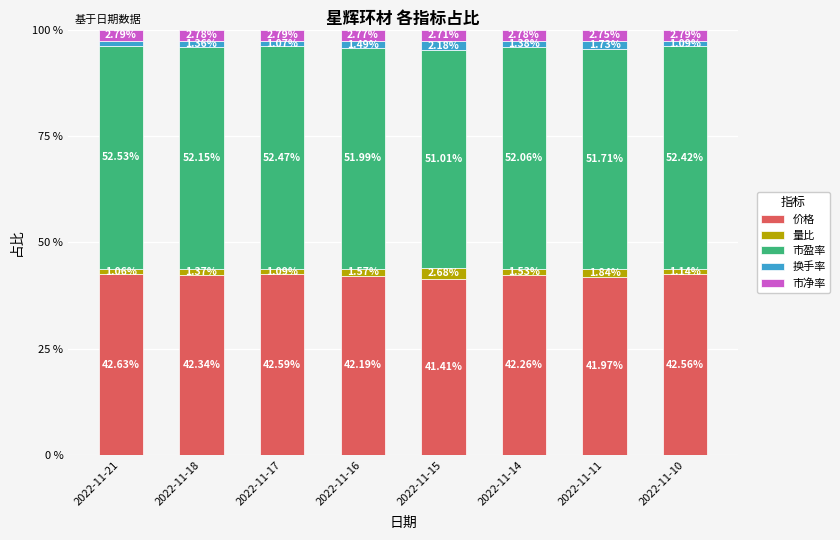

List the labels in order of 价格 value, smallest first.

2022-11-15, 2022-11-11, 2022-11-16, 2022-11-14, 2022-11-18, 2022-11-10, 2022-11-17, 2022-11-21